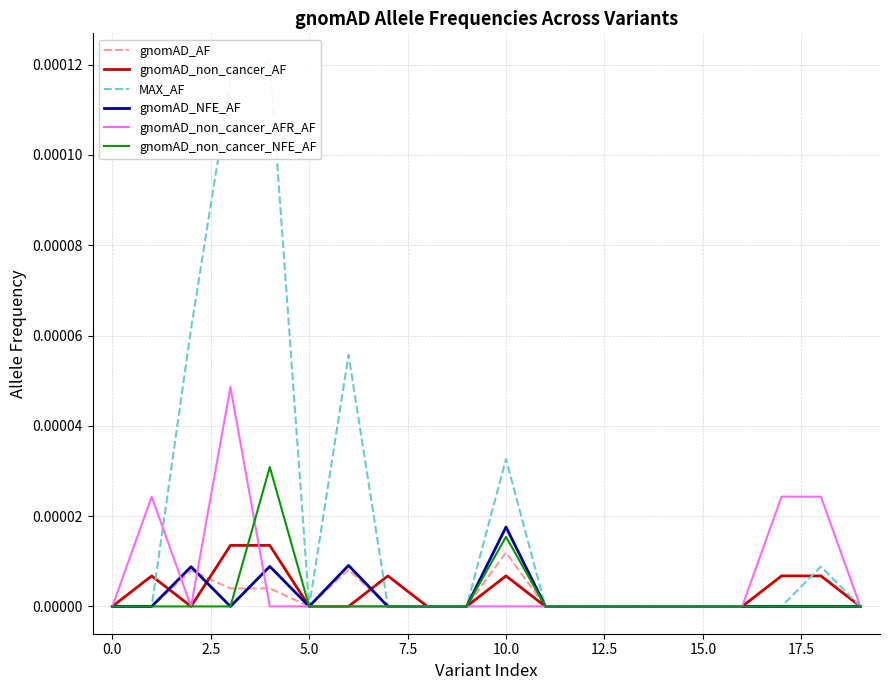

The gnomAD_AF series shows 0.0 at 0.0. True or false?

True